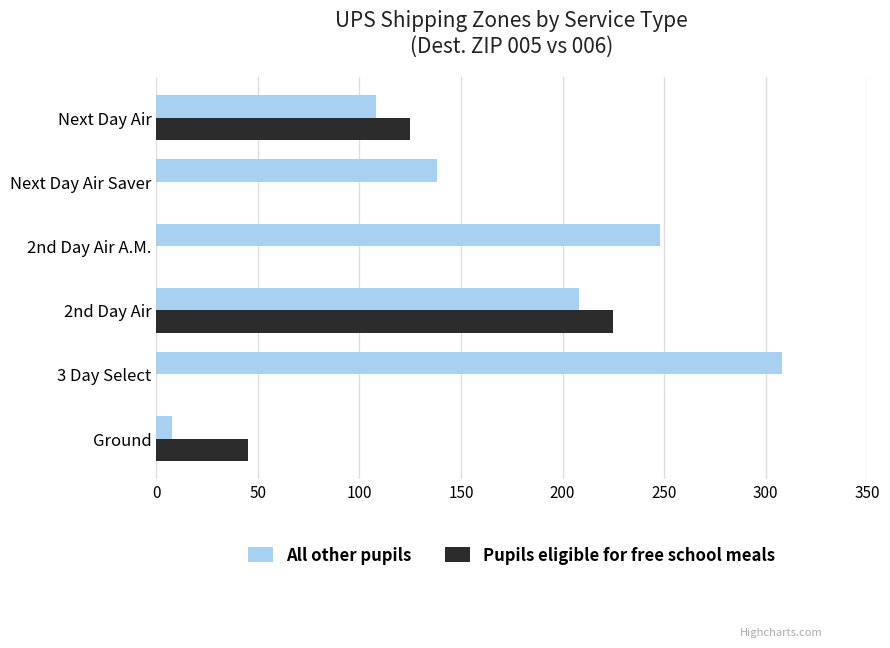

What is the greatest value displayed?

308